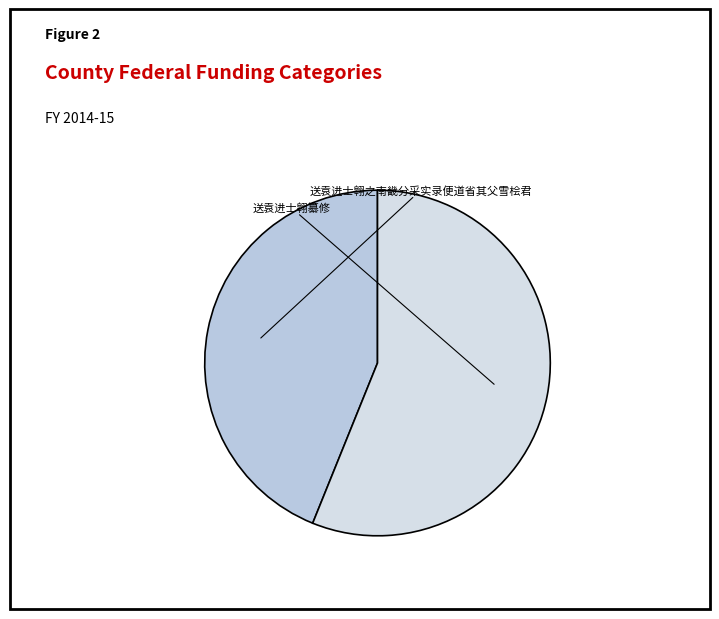

Count the number of slices in the pie.

2